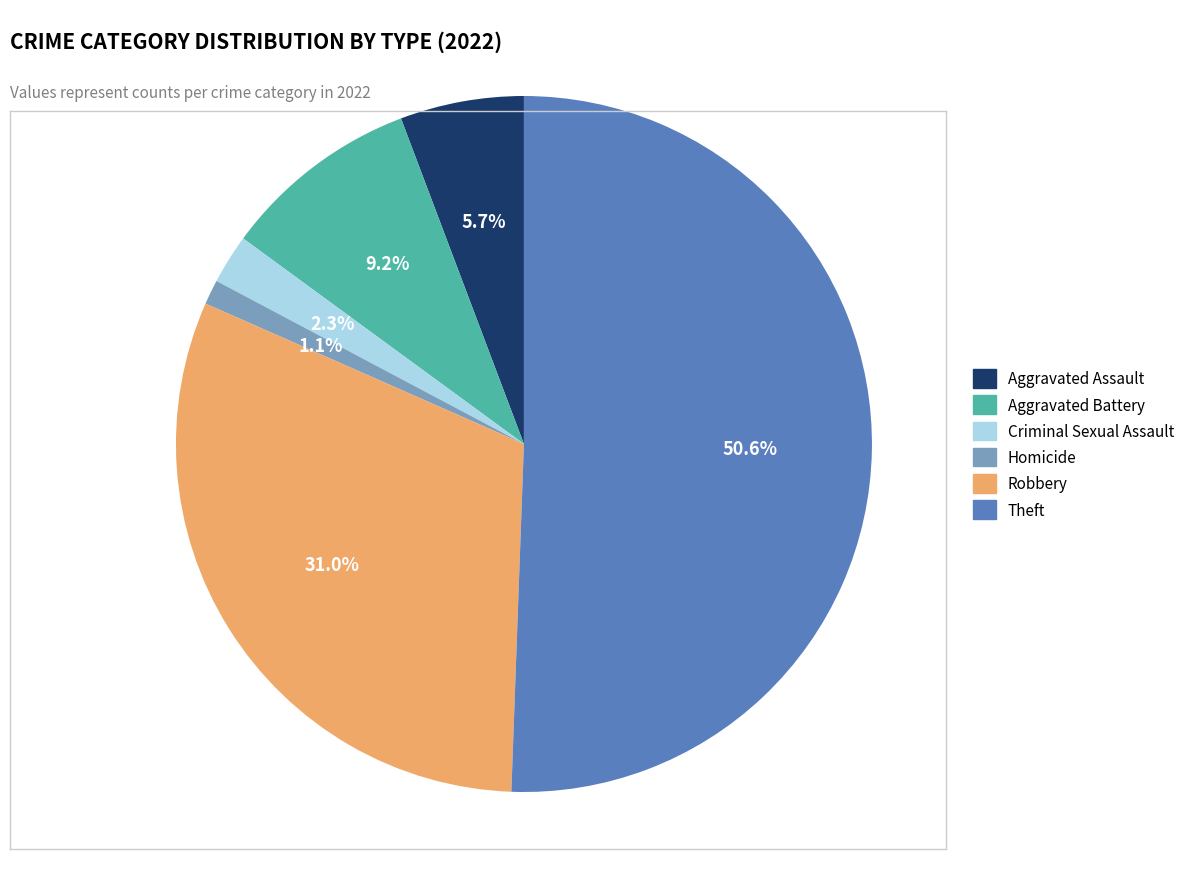

Which slice is the largest?

Theft